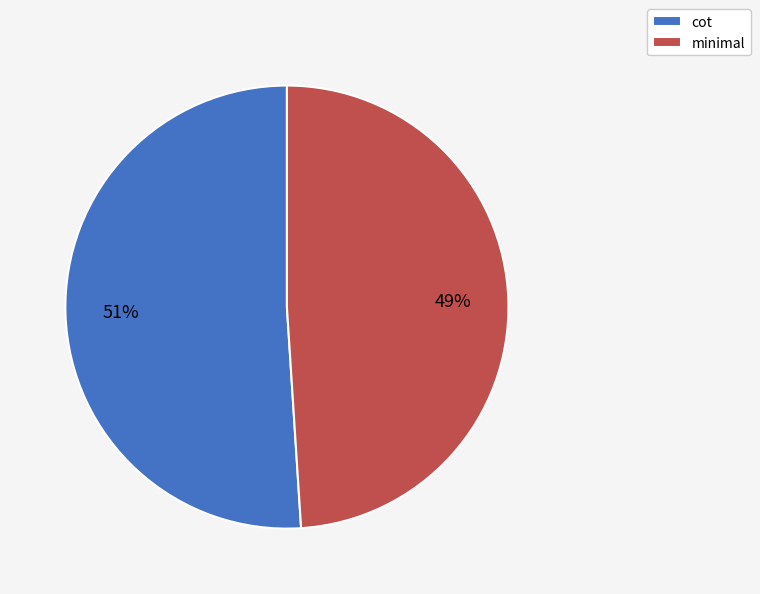

Combined, do cot and minimal account for over 50%?

Yes